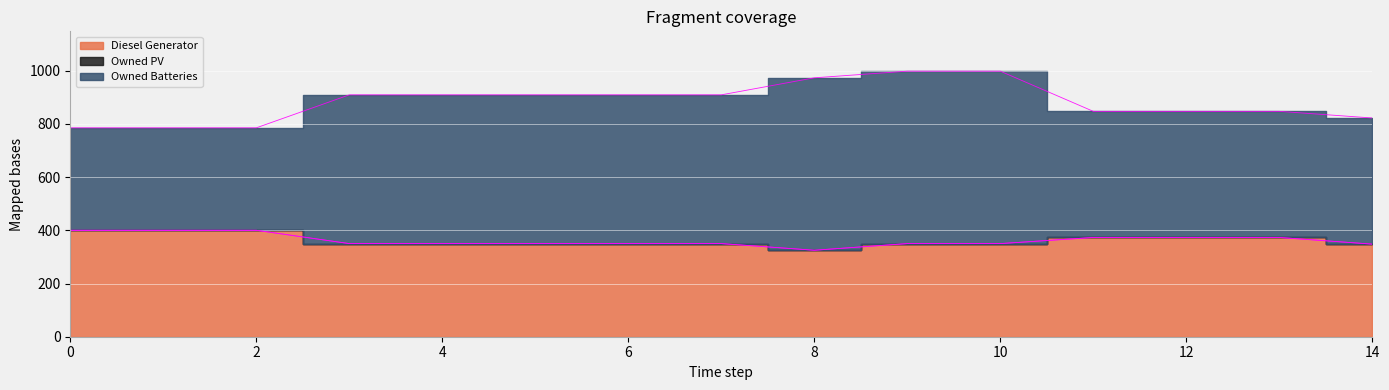

True or false: Diesel Generator has a value of 350 at 4.

True